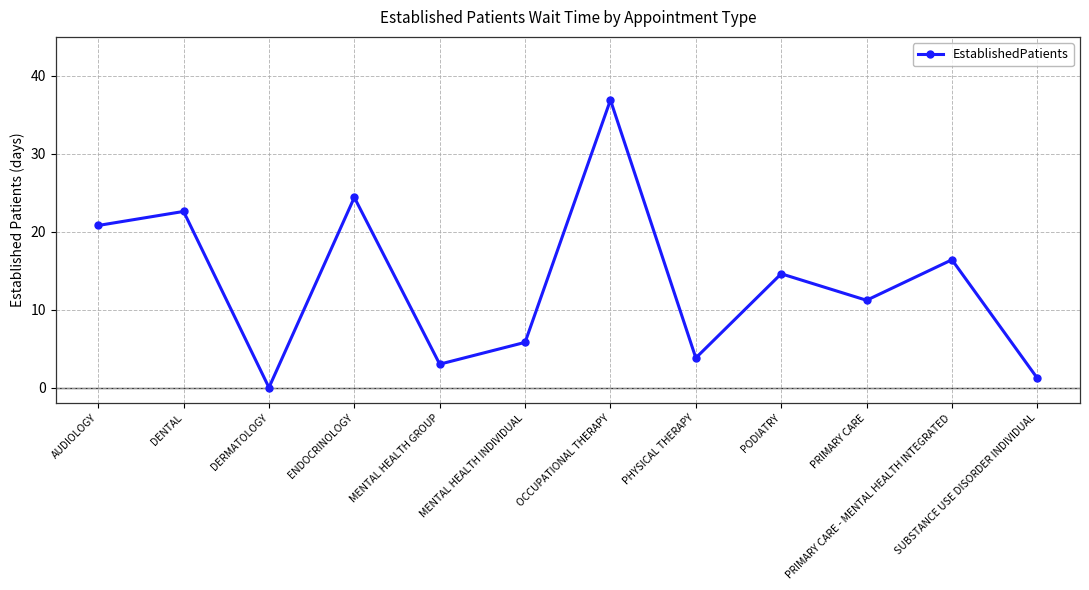

List the labels in order of value, largest first.

OCCUPATIONAL THERAPY, ENDOCRINOLOGY, DENTAL, AUDIOLOGY, PRIMARY CARE - MENTAL HEALTH INTEGRATED, PODIATRY, PRIMARY CARE, MENTAL HEALTH INDIVIDUAL, PHYSICAL THERAPY, MENTAL HEALTH GROUP, SUBSTANCE USE DISORDER INDIVIDUAL, DERMATOLOGY